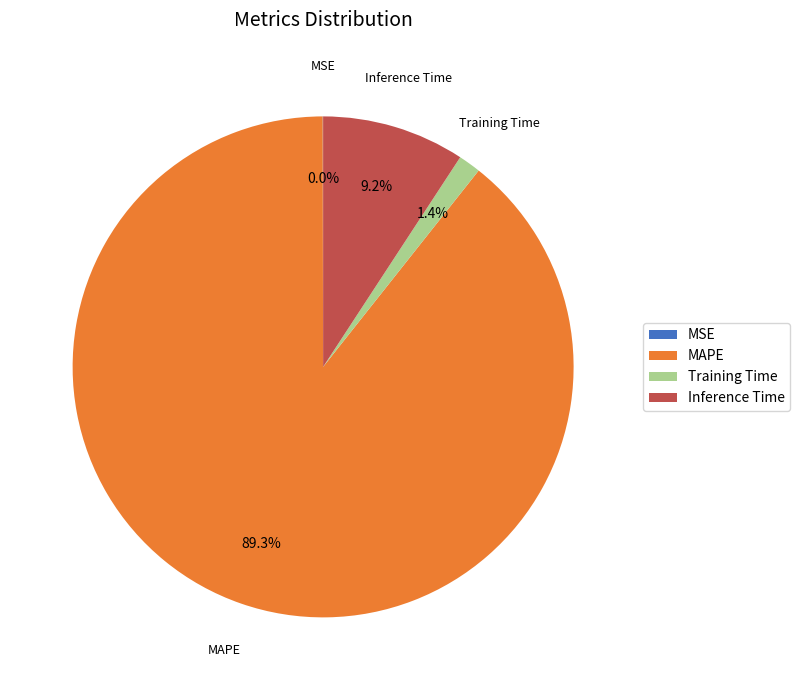

Does any single category account for the majority?

Yes